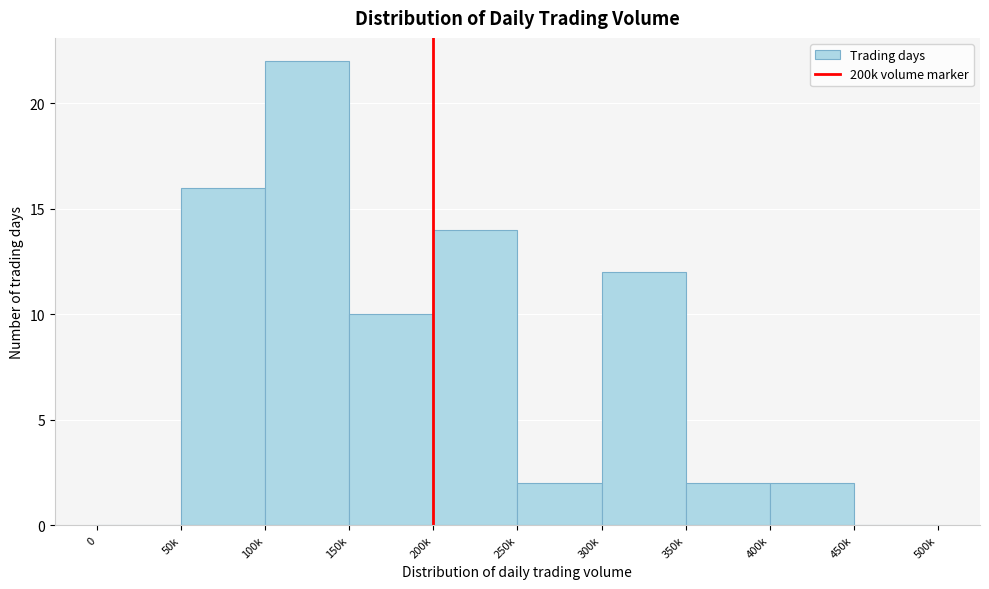

Reading left to right, what are all the values shown in this chart?

0=0	50k=16	100k=22	150k=10	200k=14	250k=2	300k=12	350k=2	400k=2	450k=0